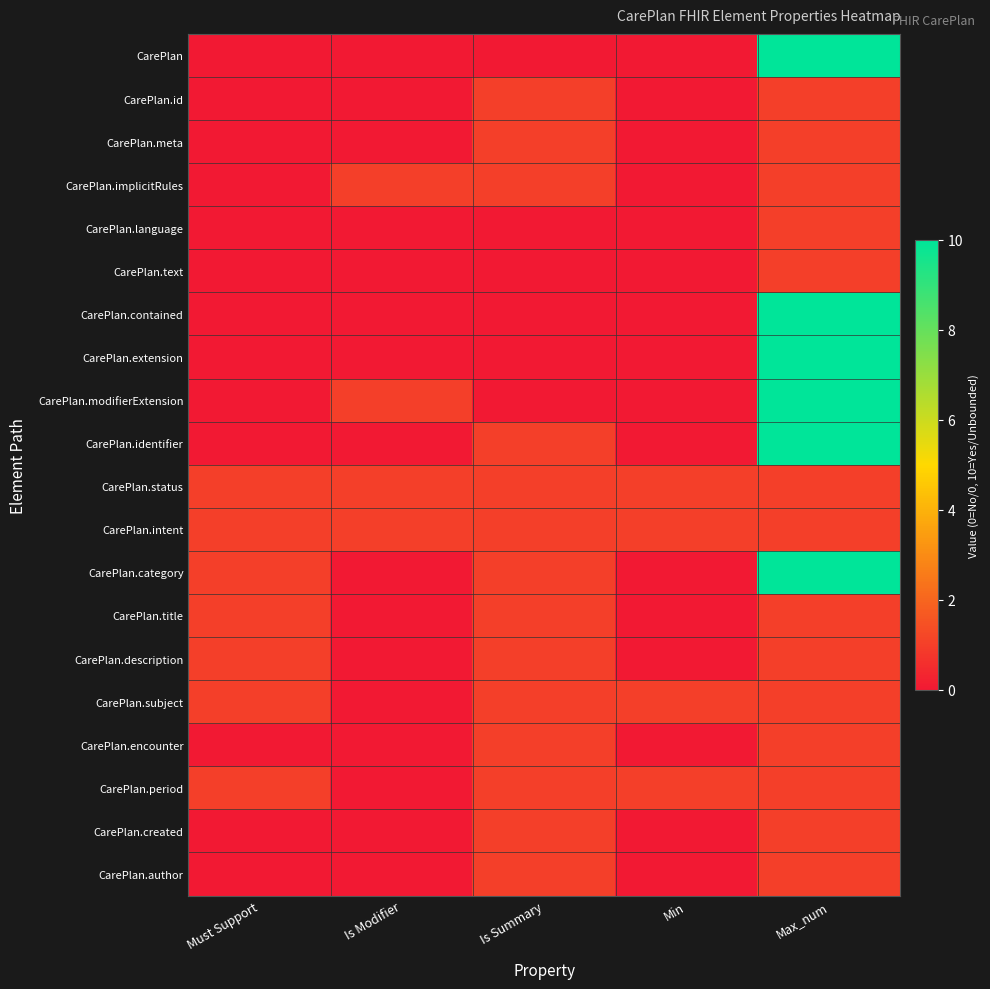

What is the total value across all series at Must Support?

7